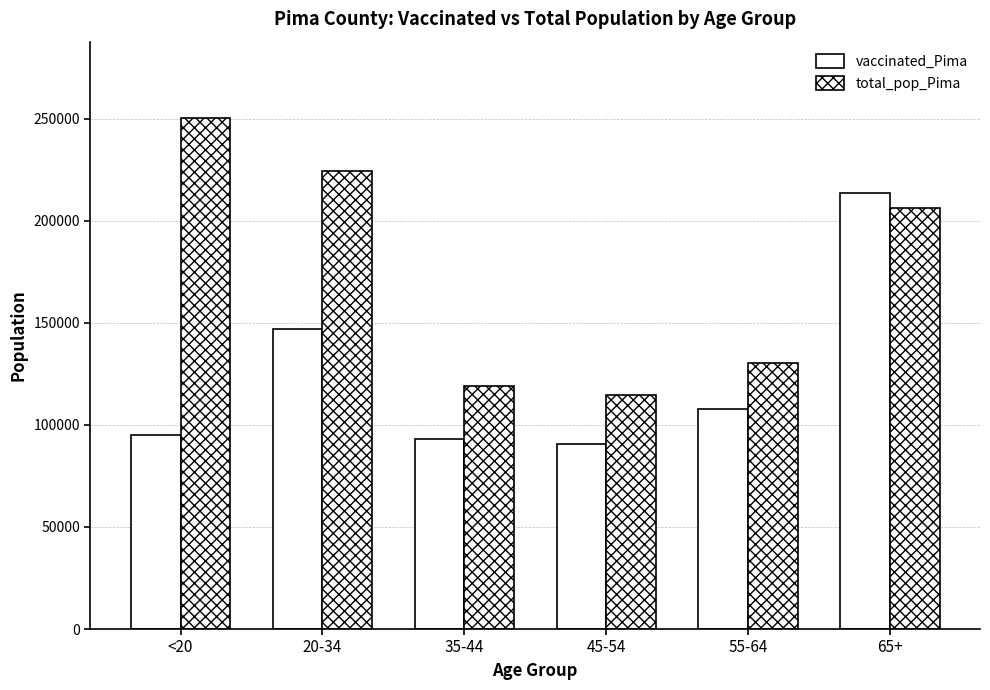

How many bars are there in each group?

2